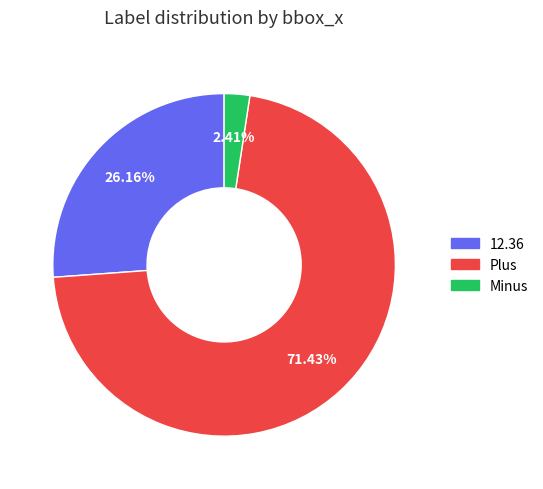

What percentage is the Minus slice, to the nearest percent?

2%